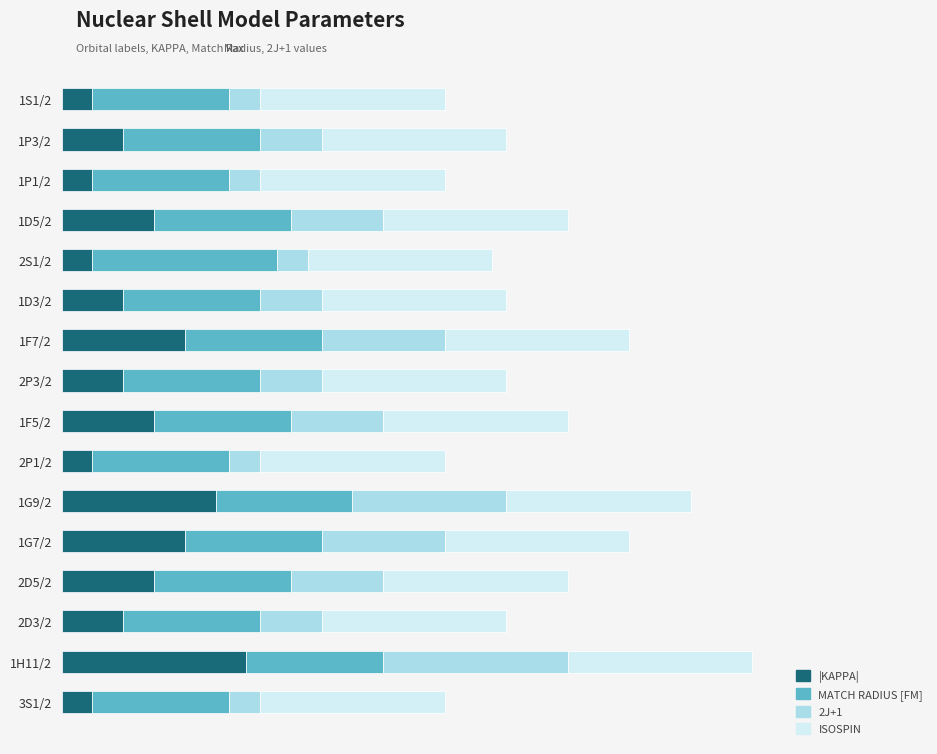

What are all the series names shown in the legend?

|KAPPA|, MATCH RADIUS [FM], 2J+1, ISOSPIN